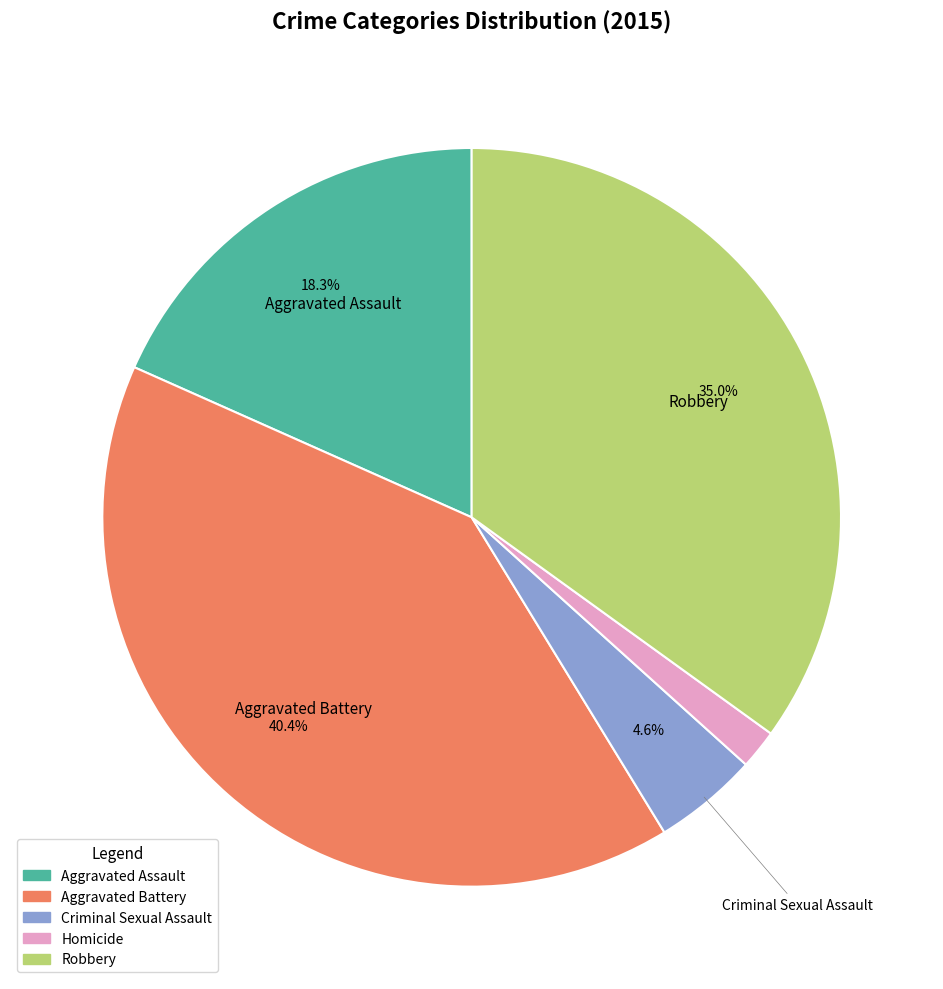

Is Robbery the majority of the pie?

No